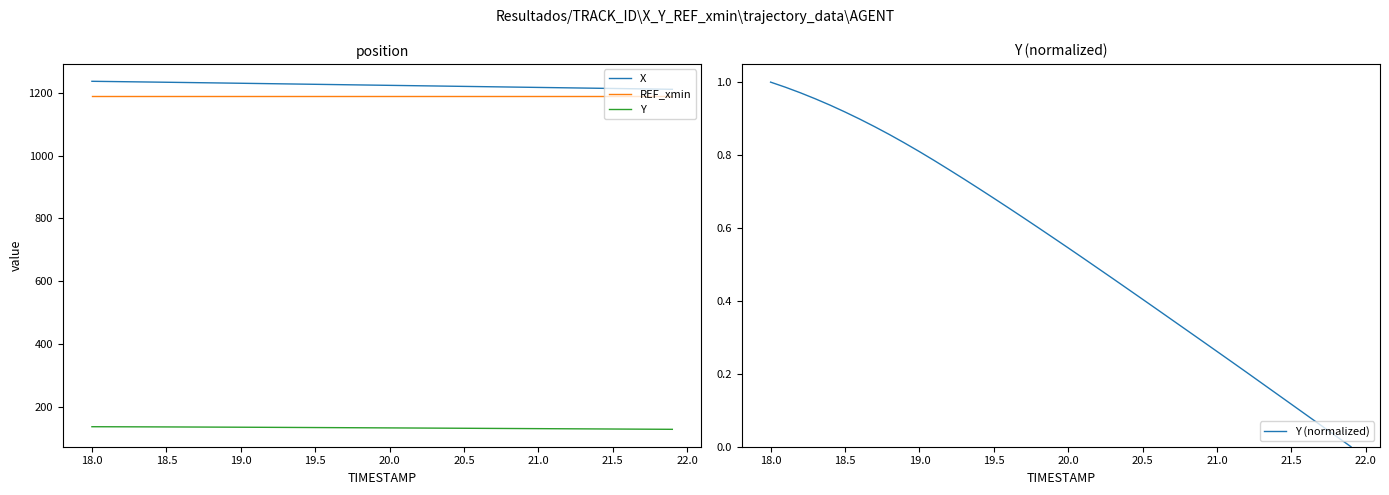

True or false: Y and X intersect in this chart.

False